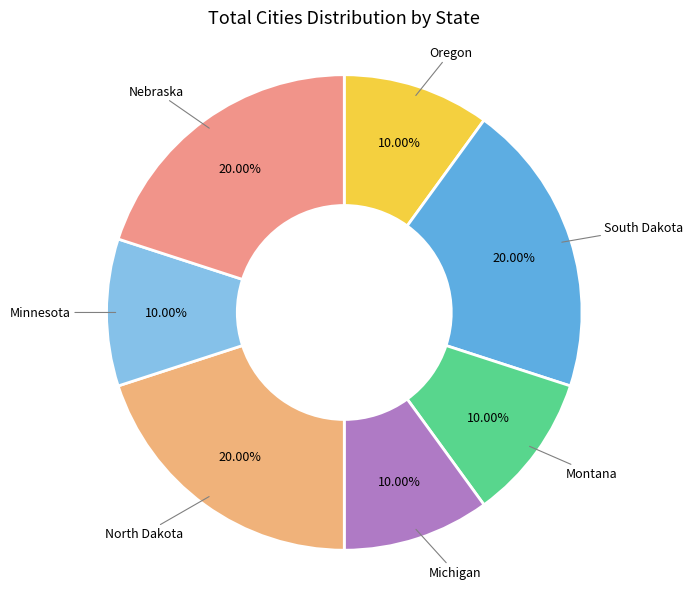

How many slices are in this pie chart?

7